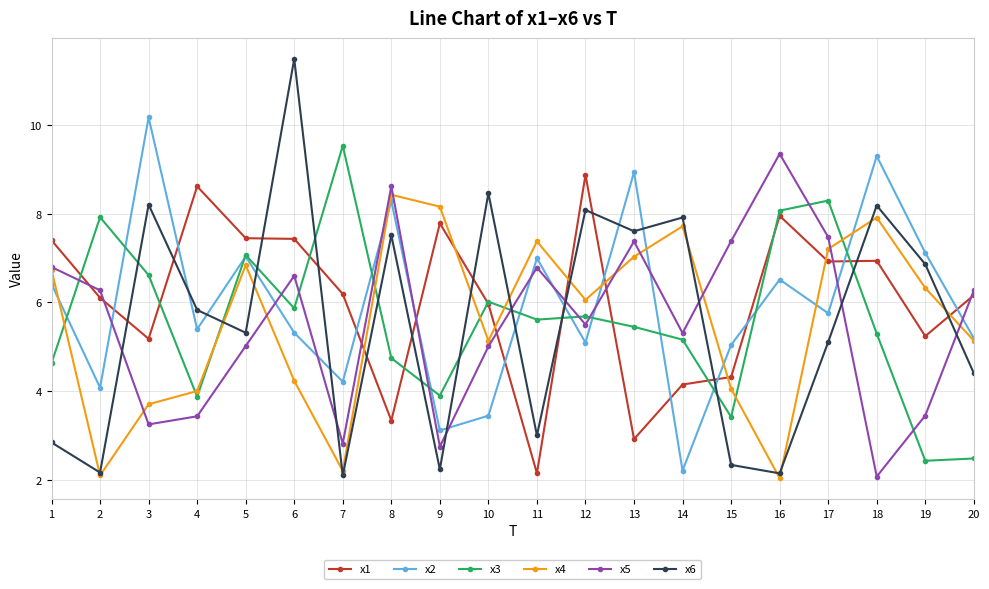

Is it true that x5 equals 5.3 at 3?

False